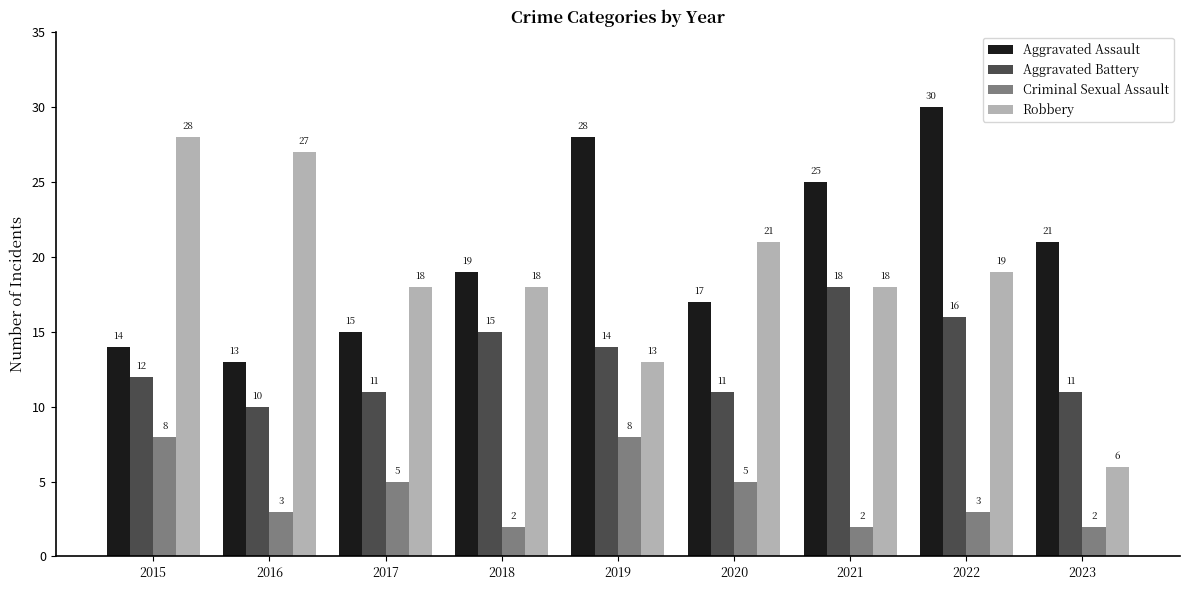

The Aggravated Assault series shows 25 at 2021. True or false?

True